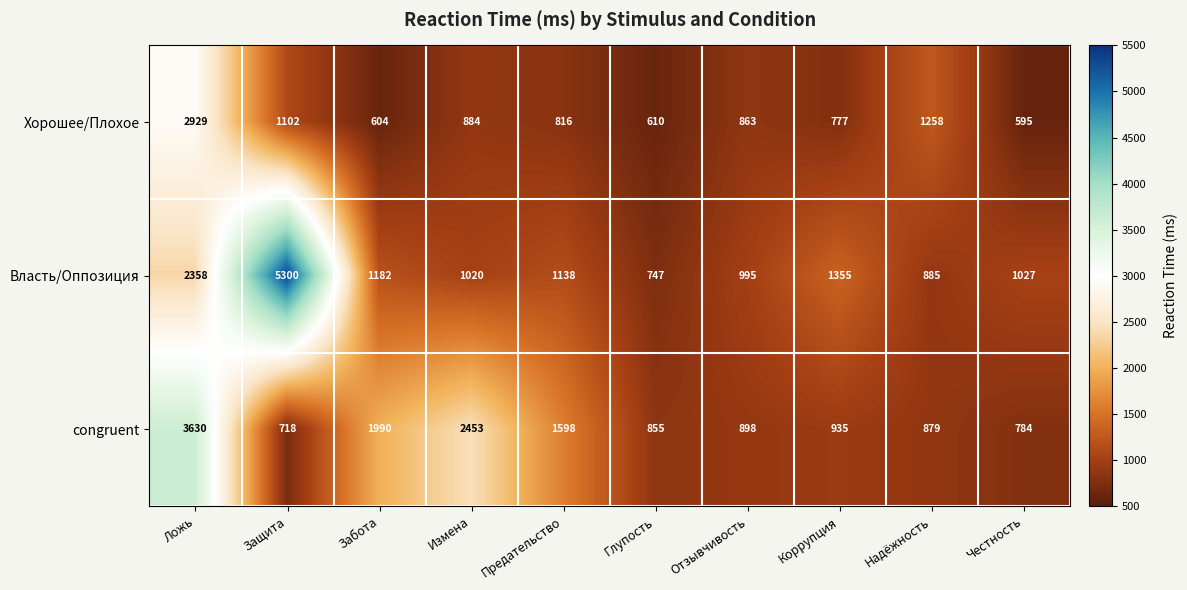

What is the sum of the Власть/Оппозиция values at Отзывчивость and Предательство?

2133